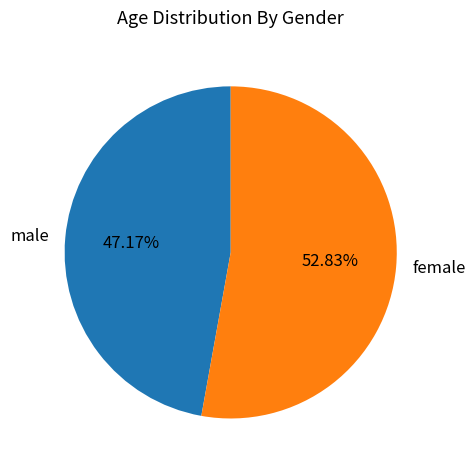

To the nearest percent, what is the average slice percentage?

50%